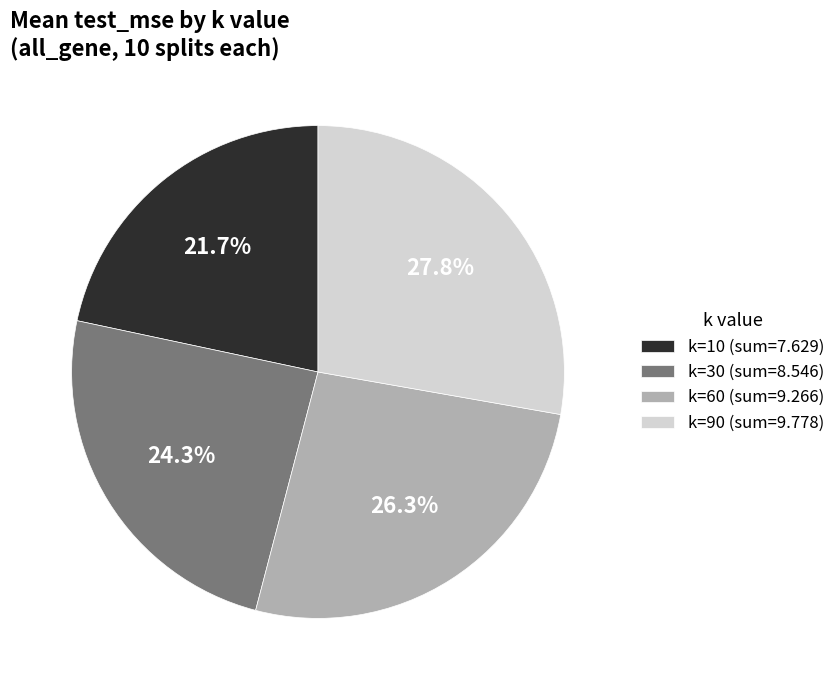

Approximately how many times larger is the value at k=30 (sum=8.546) compared to k=10 (sum=7.629)?

1.1